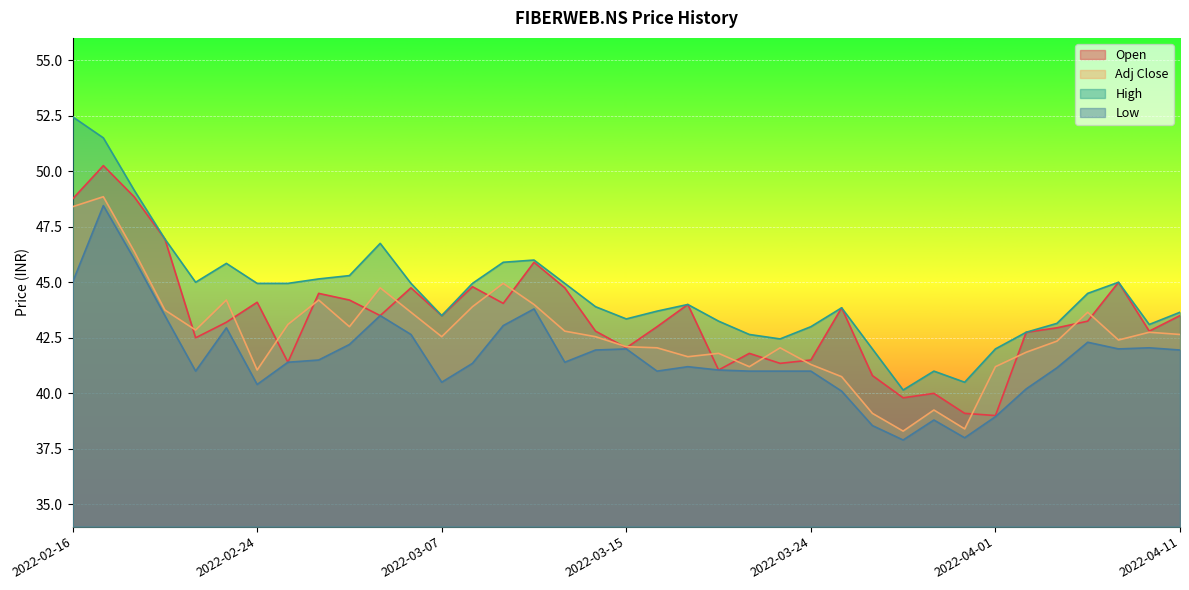

What is the total value across all series at 2022-03-07?

170.0